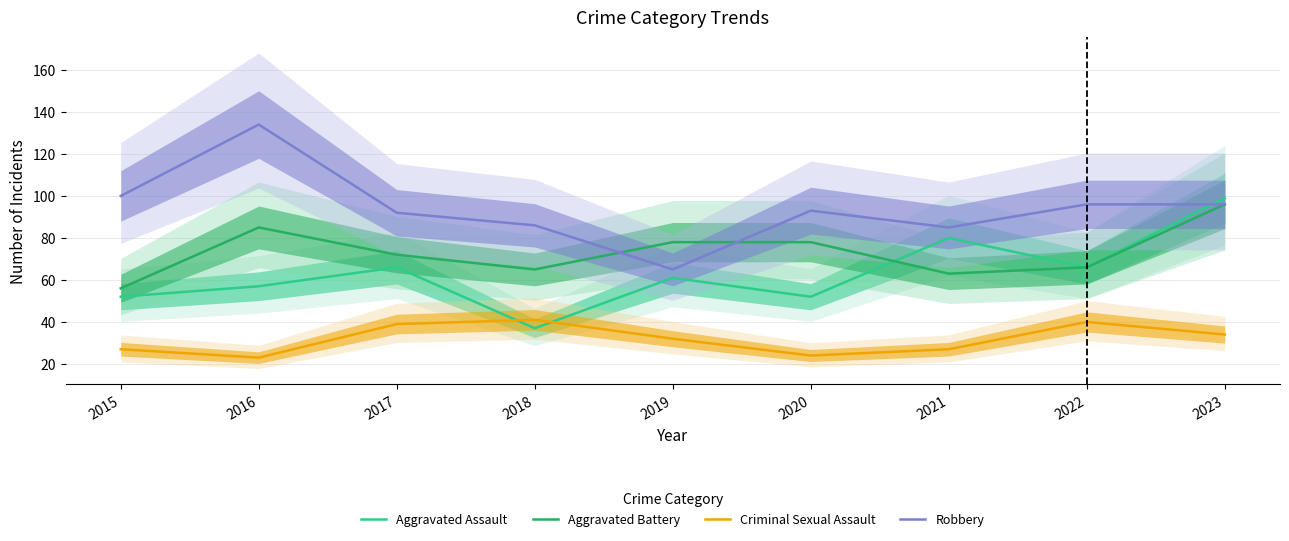

What value does the Aggravated Battery series have at 2020?

78